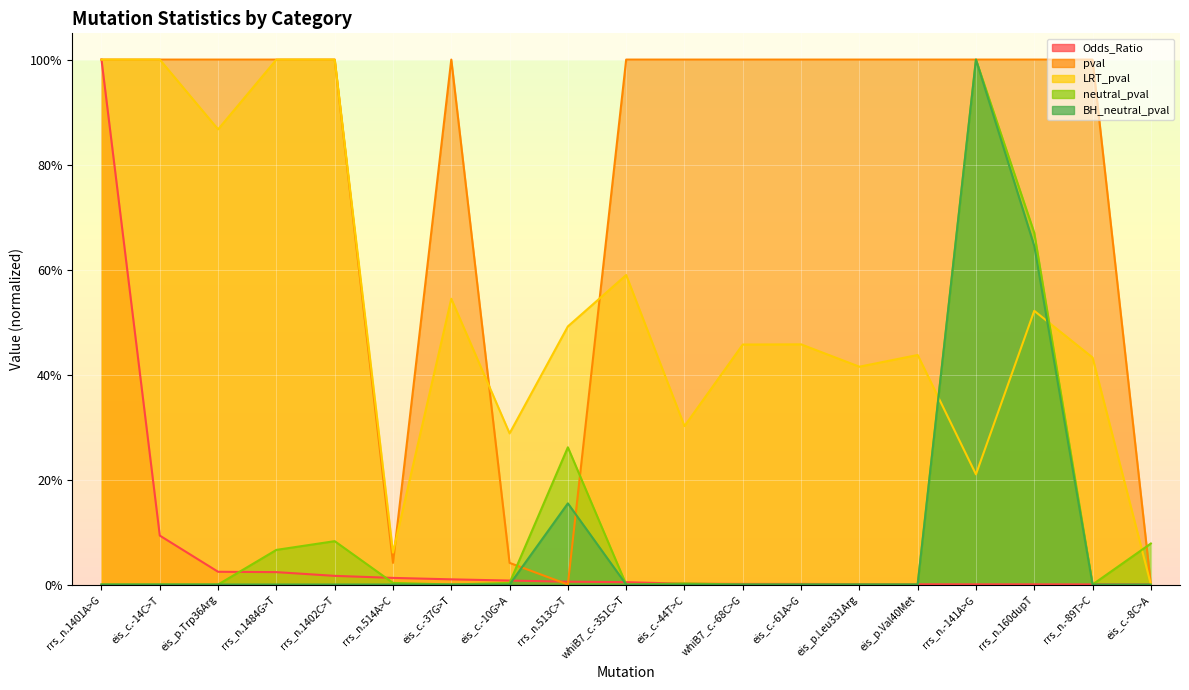

What position from the left is eis_p.Val40Met?

15